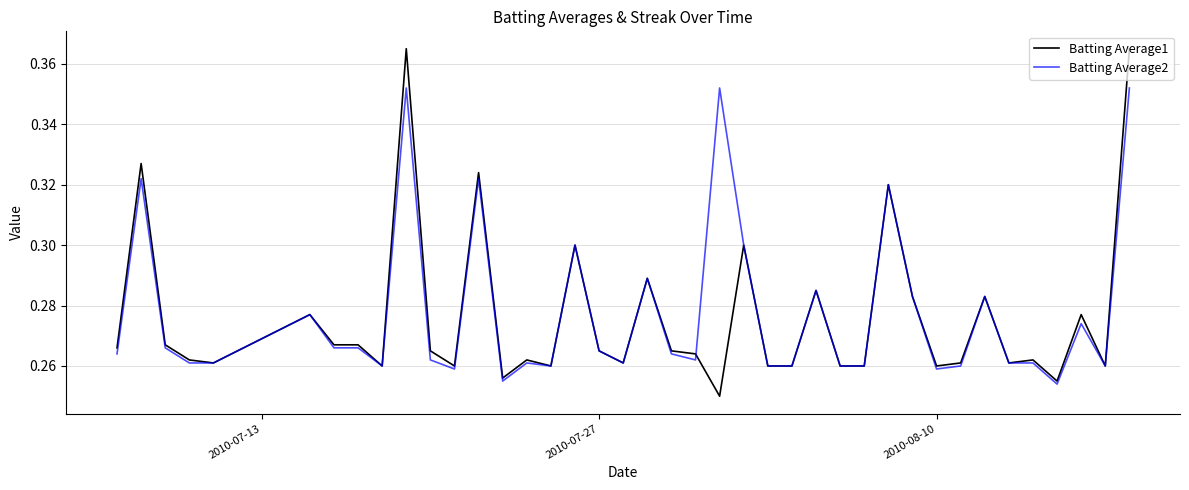

Rank the series by their maximum value, from lowest to highest.

Batting Average2, Batting Average1